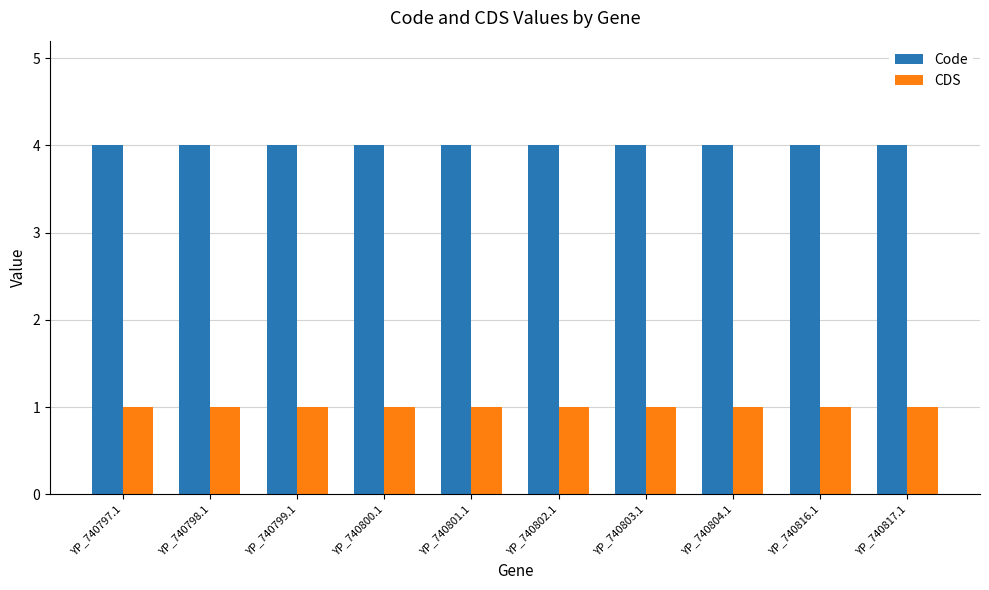

At how many categories does at least one series exceed 2?

10